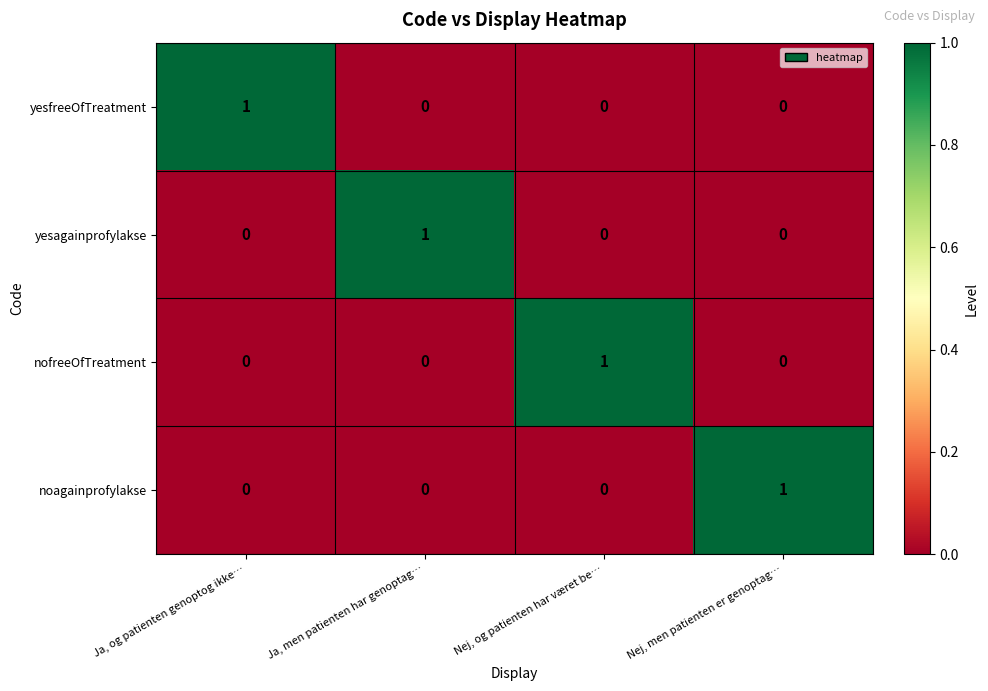

Count the noagainprofylakse values in the range 0 to 1.

4